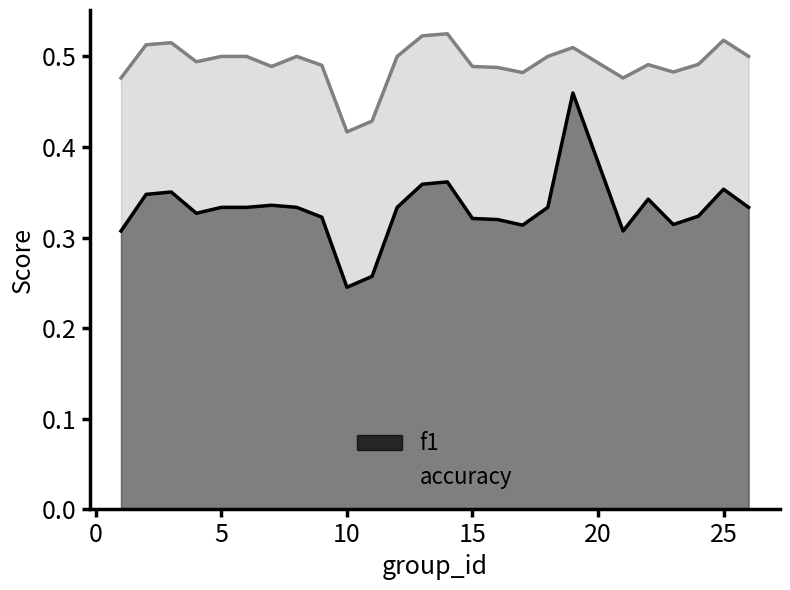

Rank the series at 17 from highest to lowest value.

accuracy, f1